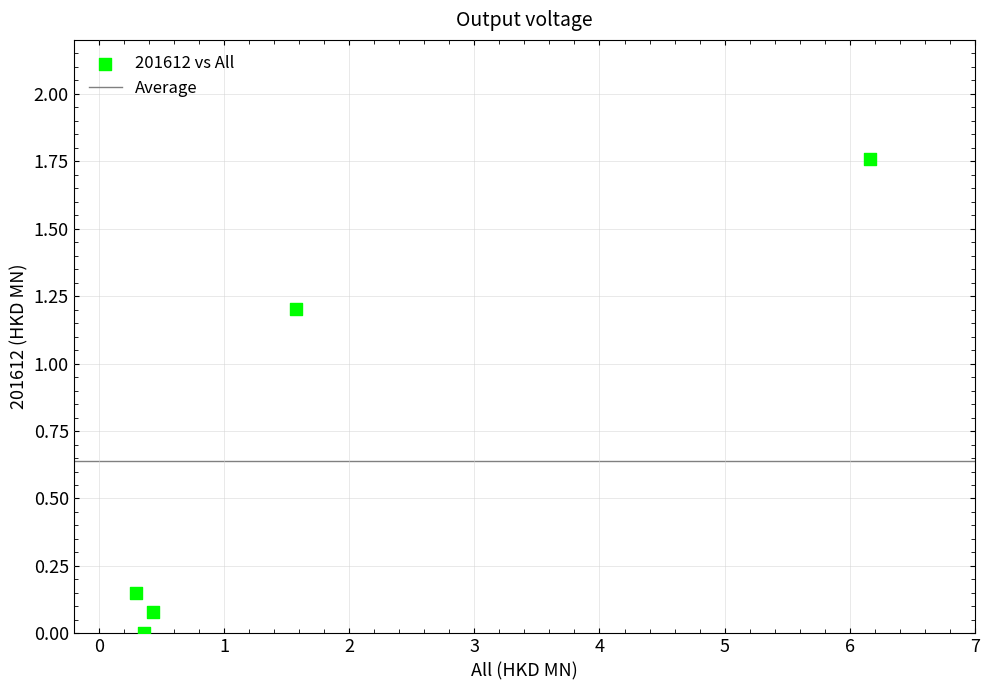

What is the average Y value?

0.6